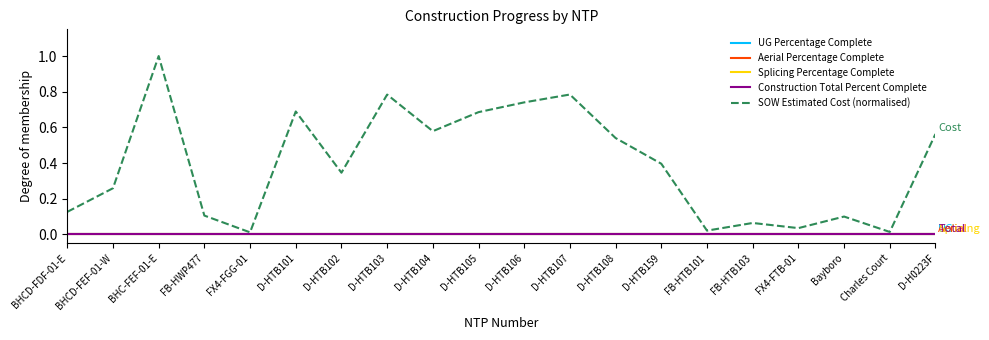

Reading left to right, list all the values displayed in this chart.

UG Percentage Complete: 0.0	0.0	0.0	0.0	0.0	0.0	0.0	0.0	0.0	0.0	0.0	0.0	0.0	0.0	0.0	0.0	0.0	0.0	0.0	0.0
Aerial Percentage Complete: 0.0	0.0	0.0	0.0	0.0	0.0	0.0	0.0	0.0	0.0	0.0	0.0	0.0	0.0	0.0	0.0	0.0	0.0	0.0	0.0
Splicing Percentage Complete: 0.0	0.0	0.0	0.0	0.0	0.0	0.0	0.0	0.0	0.0	0.0	0.0	0.0	0.0	0.0	0.0	0.0	0.0	0.0	0.0
Construction Total Percent Complete: 0.0	0.0	0.0	0.0	0.0	0.0	0.0	0.0	0.0	0.0	0.0	0.0	0.0	0.0	0.0	0.0	0.0	0.0	0.0	0.0
SOW Estimated Cost (normalised): 0.1	0.3	1.0	0.1	0.0	0.7	0.3	0.8	0.6	0.7	0.7	0.8	0.5	0.4	0.0	0.1	0.0	0.1	0.0	0.6